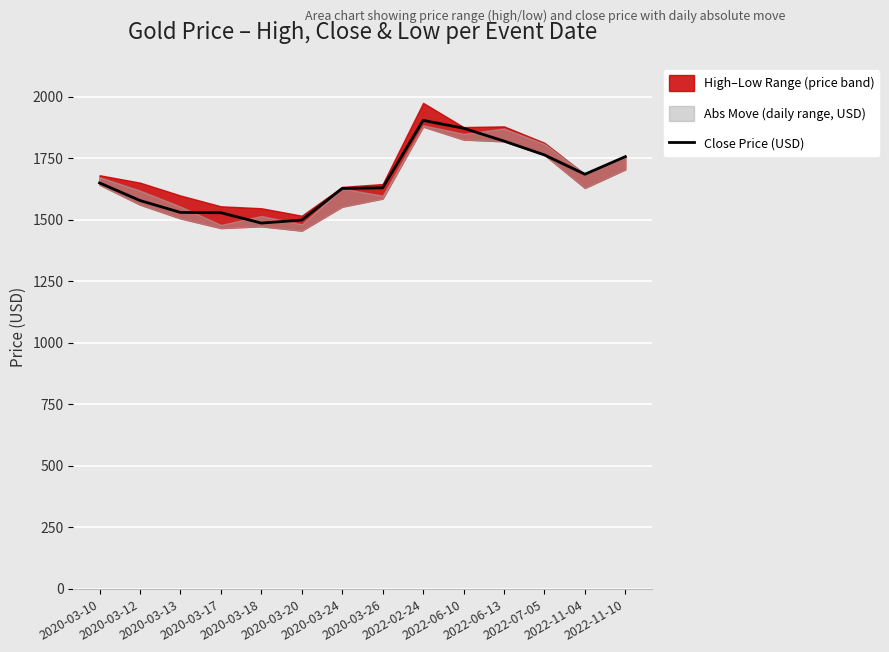

List the labels in order of value, largest first.

2022-02-24, 2022-06-10, 2022-06-13, 2022-07-05, 2022-11-10, 2022-11-04, 2020-03-10, 2020-03-26, 2020-03-24, 2020-03-12, 2020-03-13, 2020-03-17, 2020-03-20, 2020-03-18